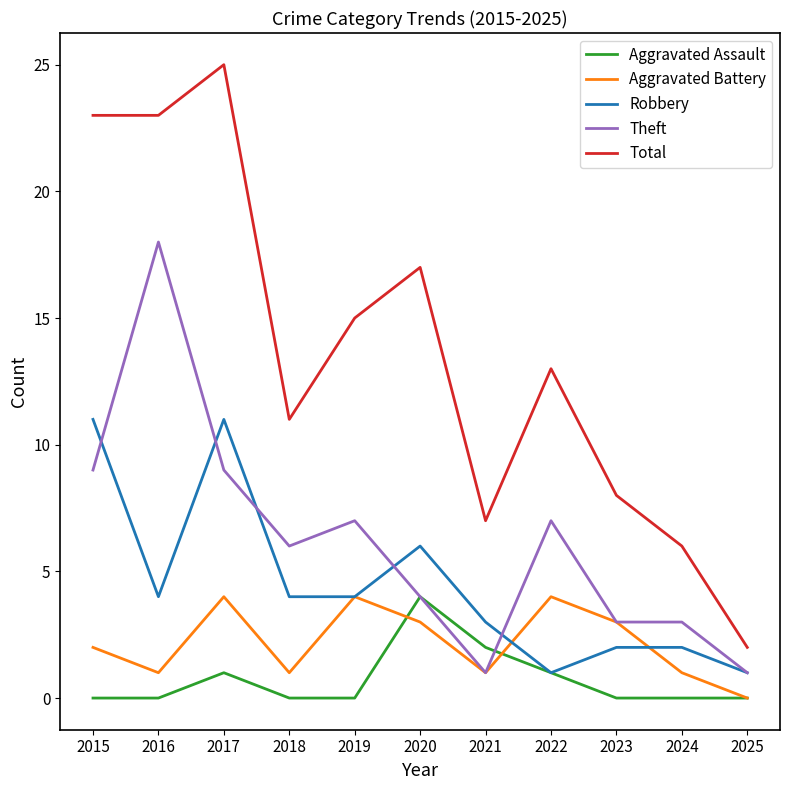

True or false: Total and Robbery cross at least once.

False